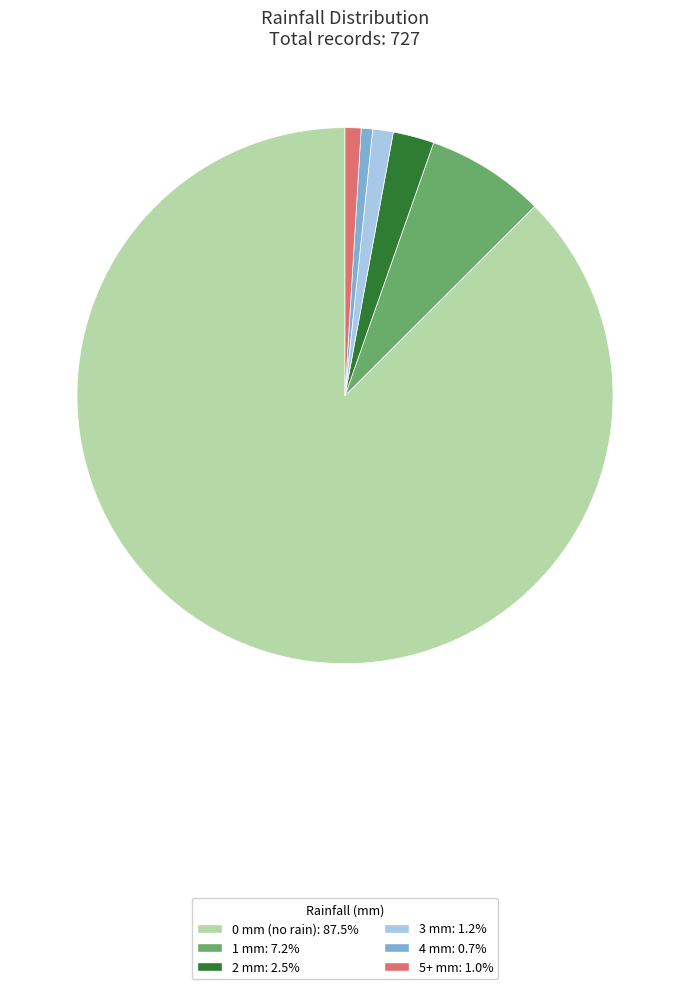

Is there any slice that represents more than half of the pie?

Yes